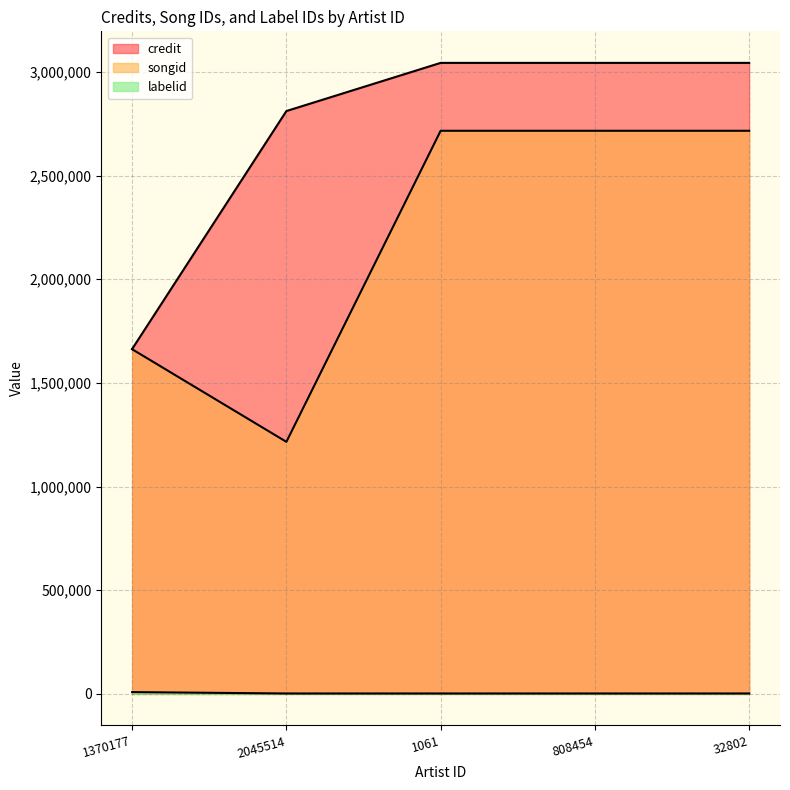

At which category does the chart reach its peak across all series?

1061